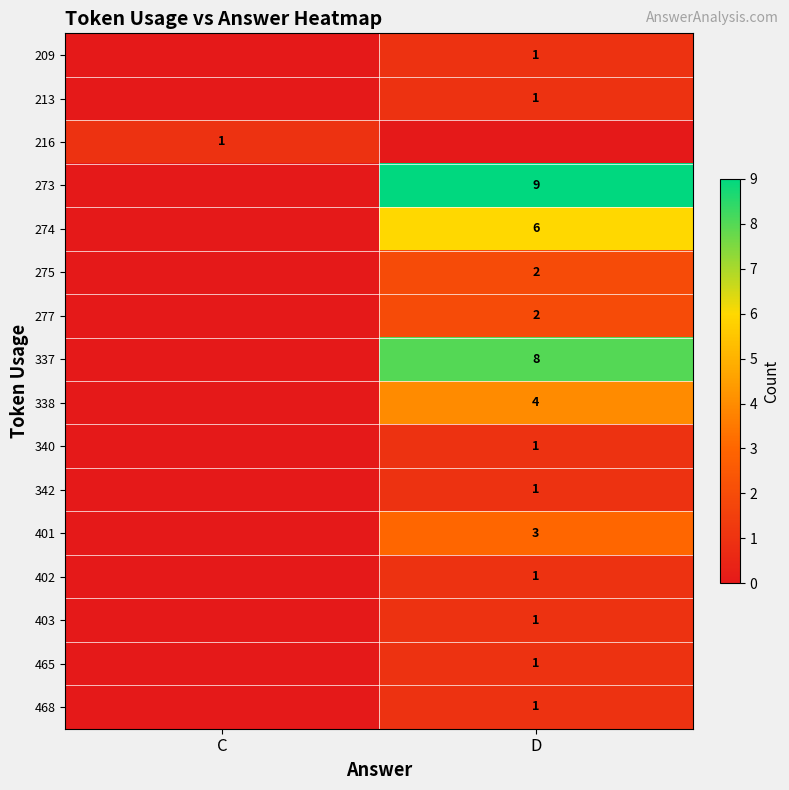

Is it true that 402 equals 1 at D?

True